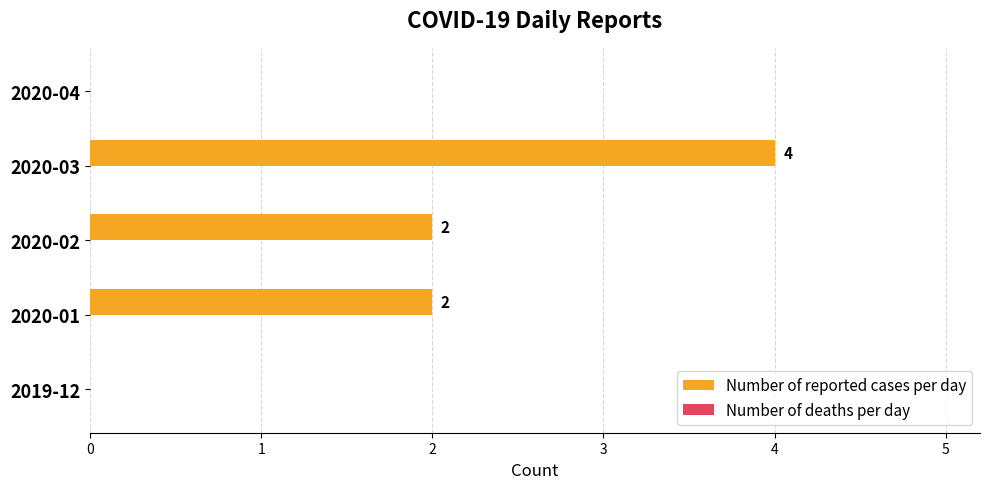

Reading bottom to top, what are all the values shown in this chart?

2019-12=0	2020-01=2	2020-02=2	2020-03=4	2020-04=0